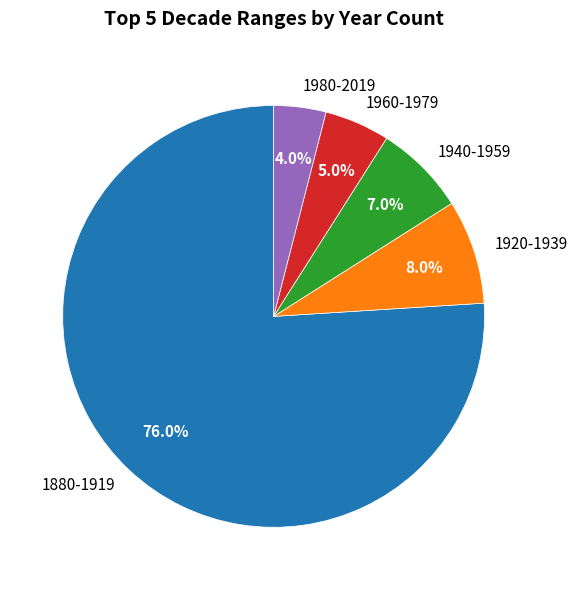

To the nearest percent, what portion does 1880-1919 represent?

76%